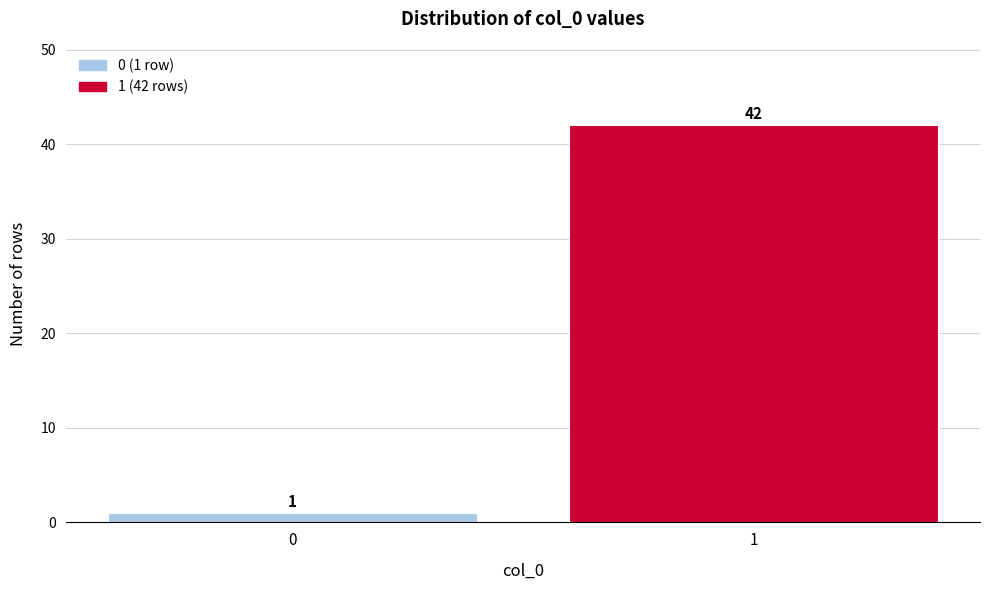

Reading left to right, extract all data points from this chart.

1	42